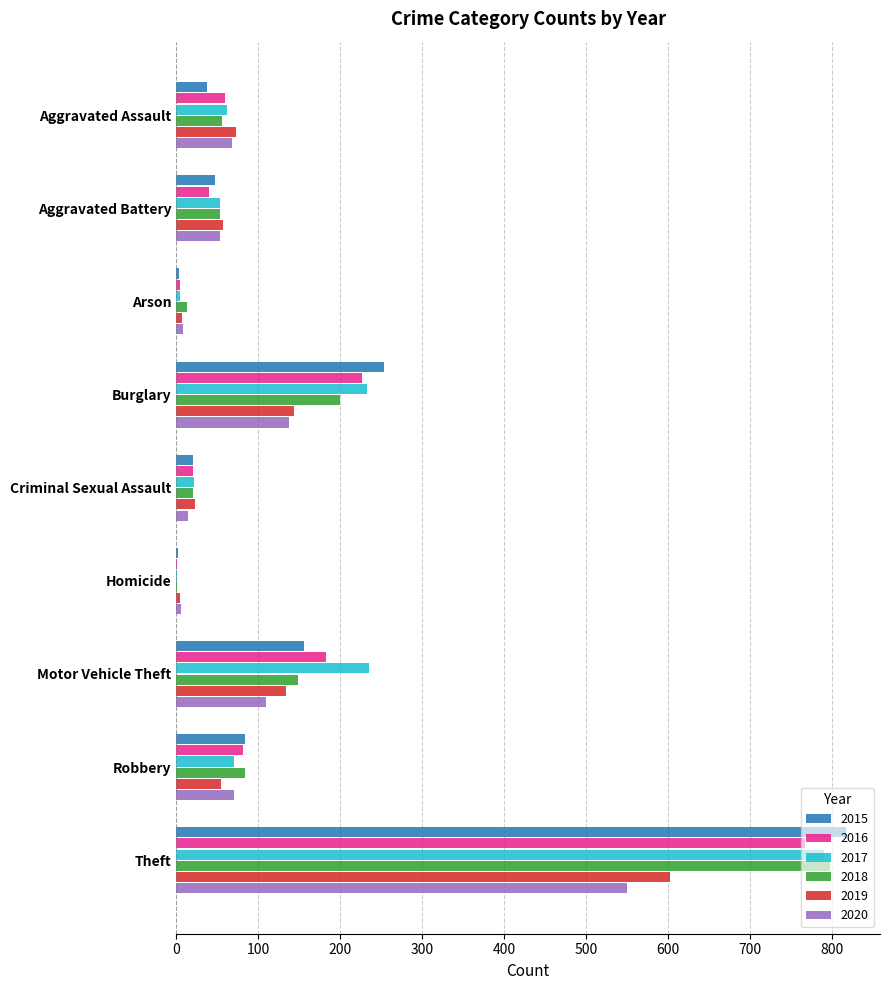

Is it true that 2015 equals 84 at Robbery?

True